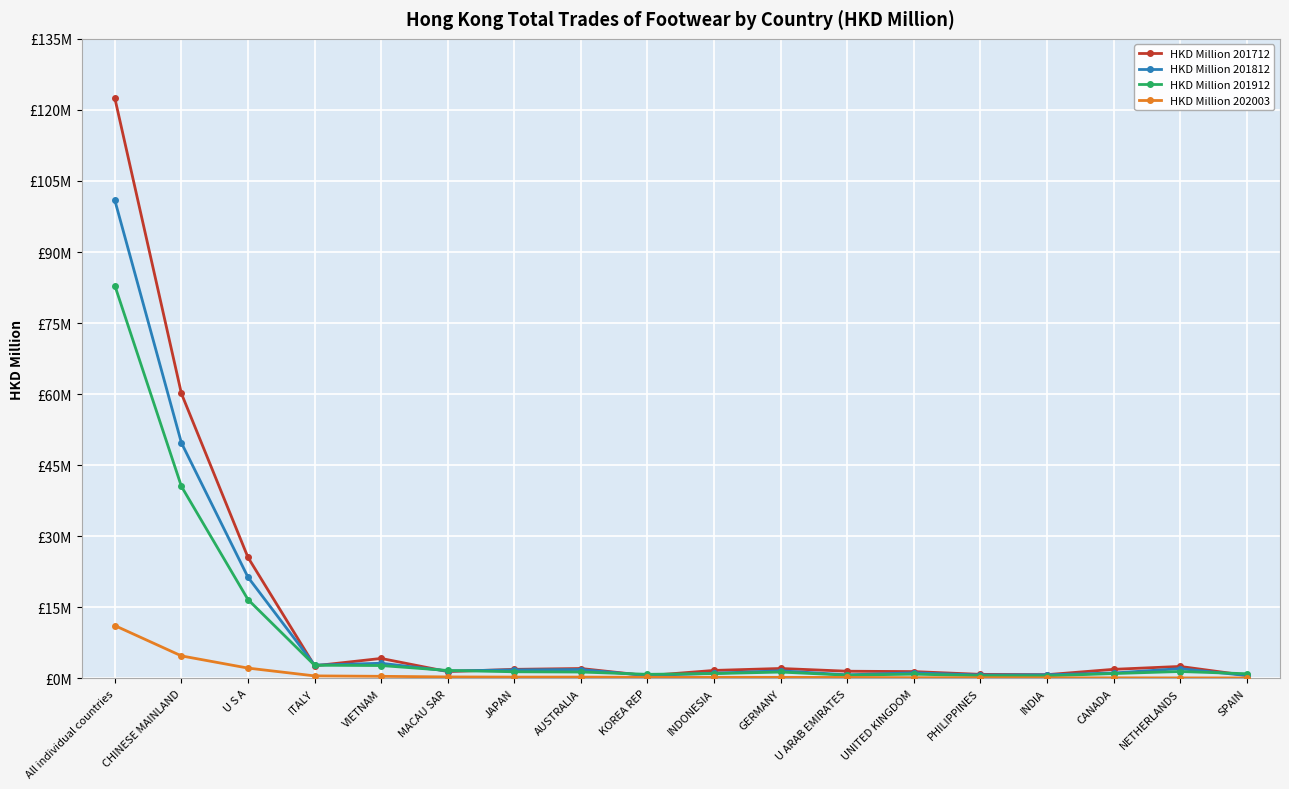

What is the difference between the second highest and minimum values in the HKD Million 201812 series?

49.1